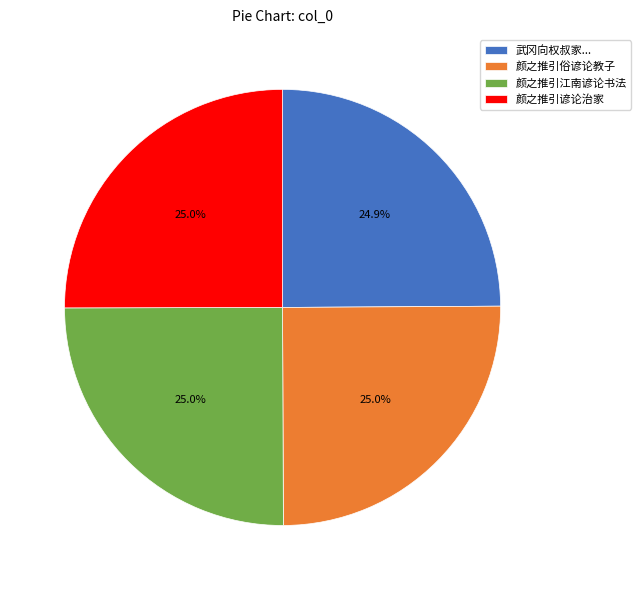

The 颜之推引俗谚论教子 slice represents 25% of the pie. True or false?

True